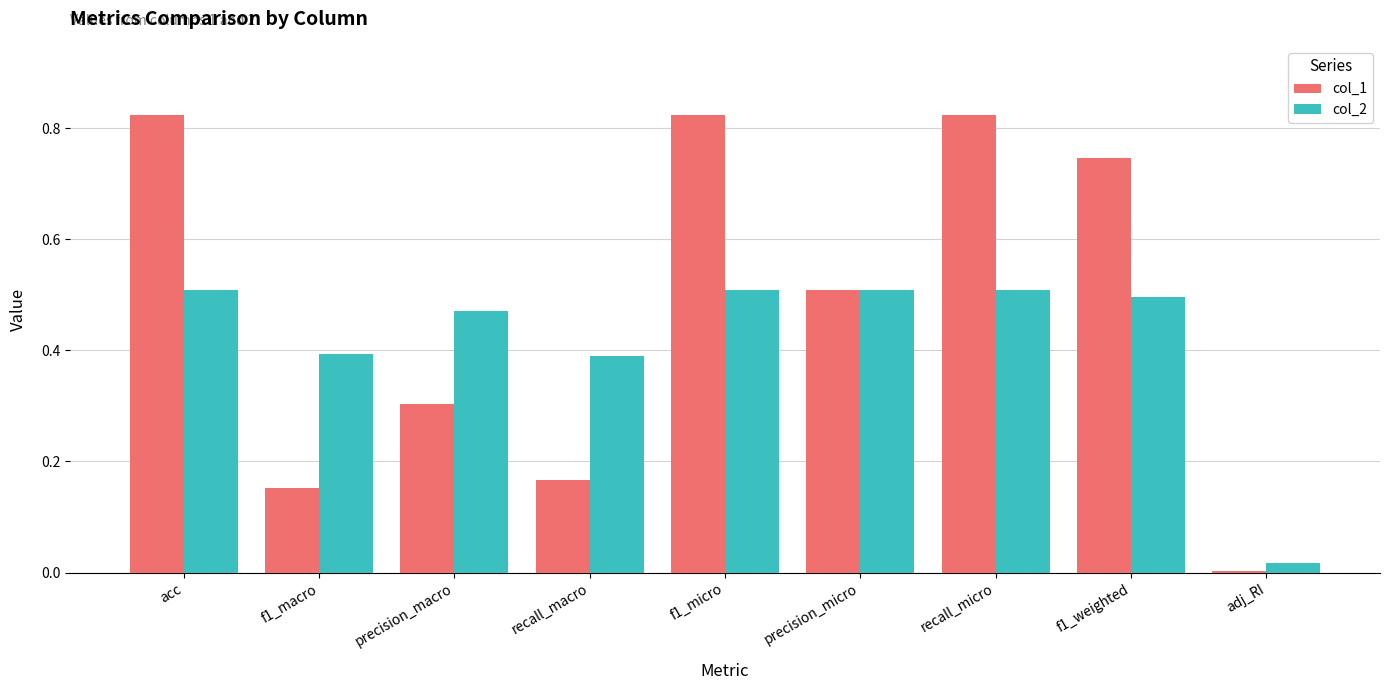

What is the total value across all series at recall_micro?

1.3